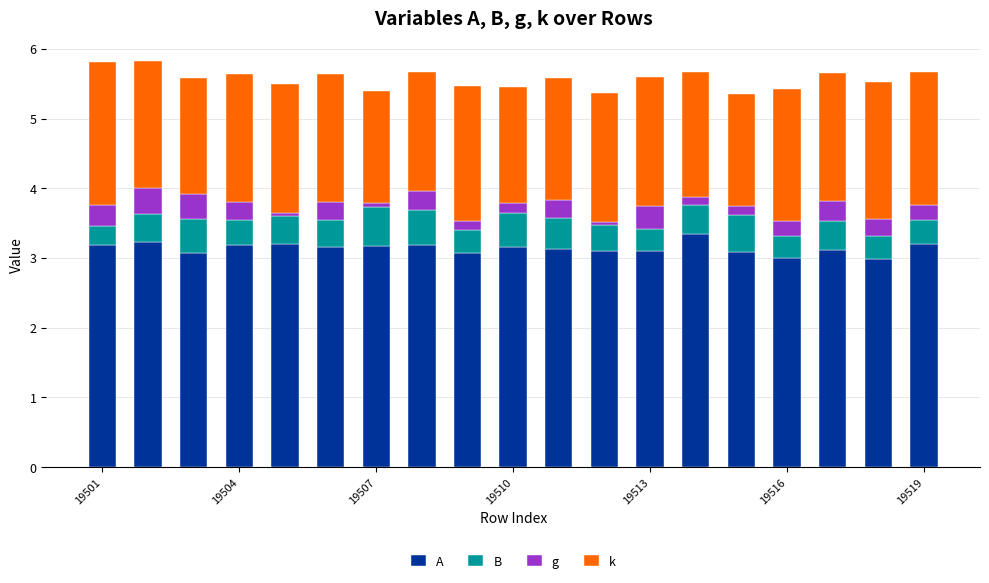

Are the bars horizontal?

No